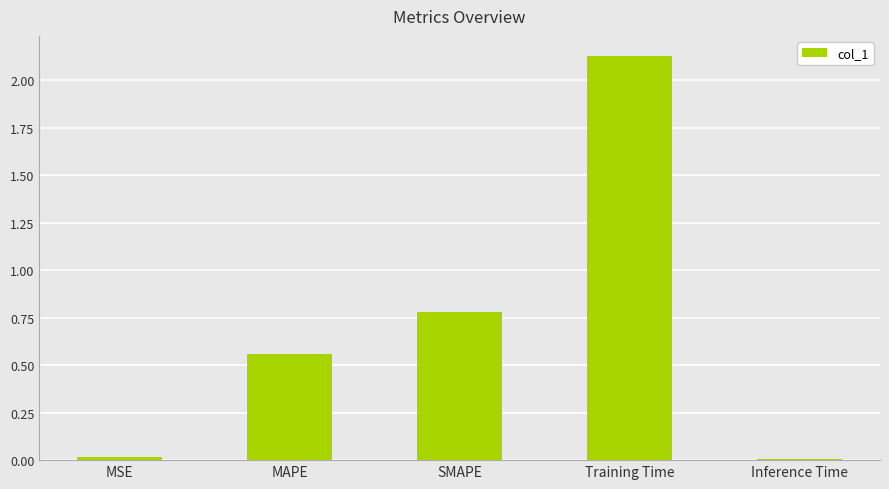

At which category does the chart reach its peak across all series?

Training Time